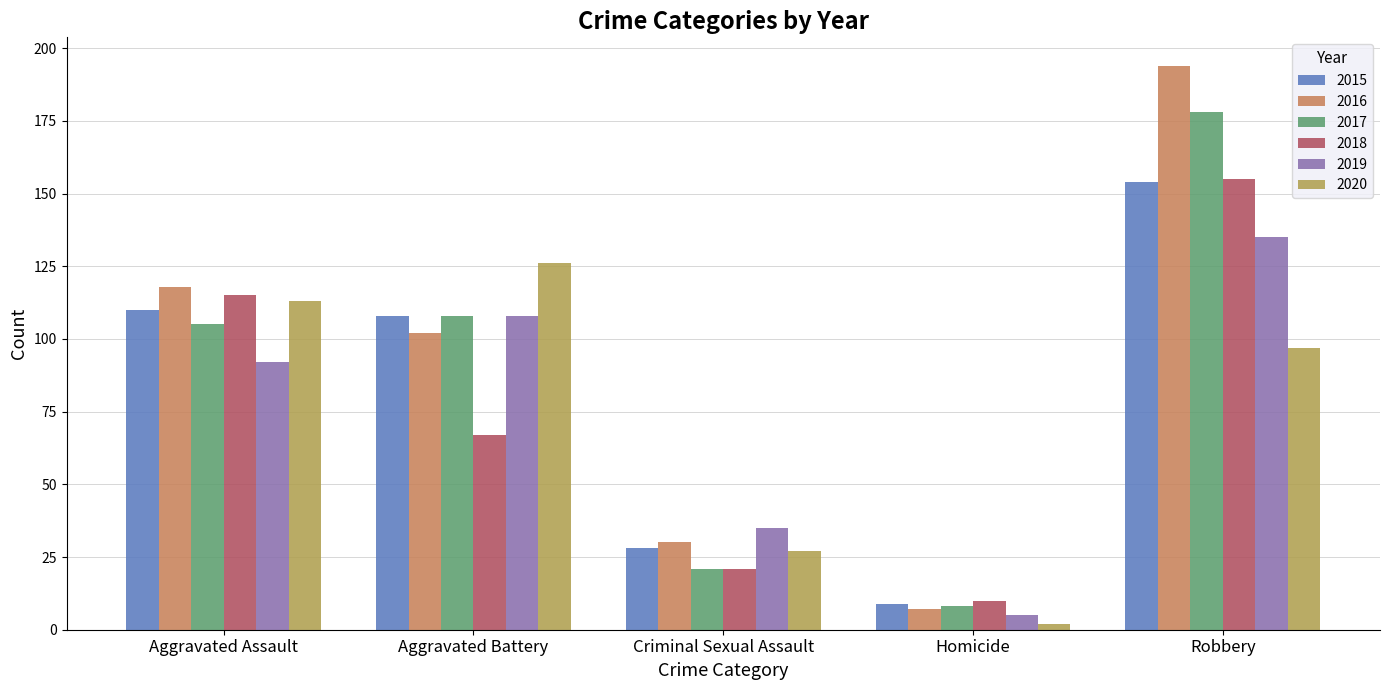

Which label corresponds to the largest value in the chart?

Robbery